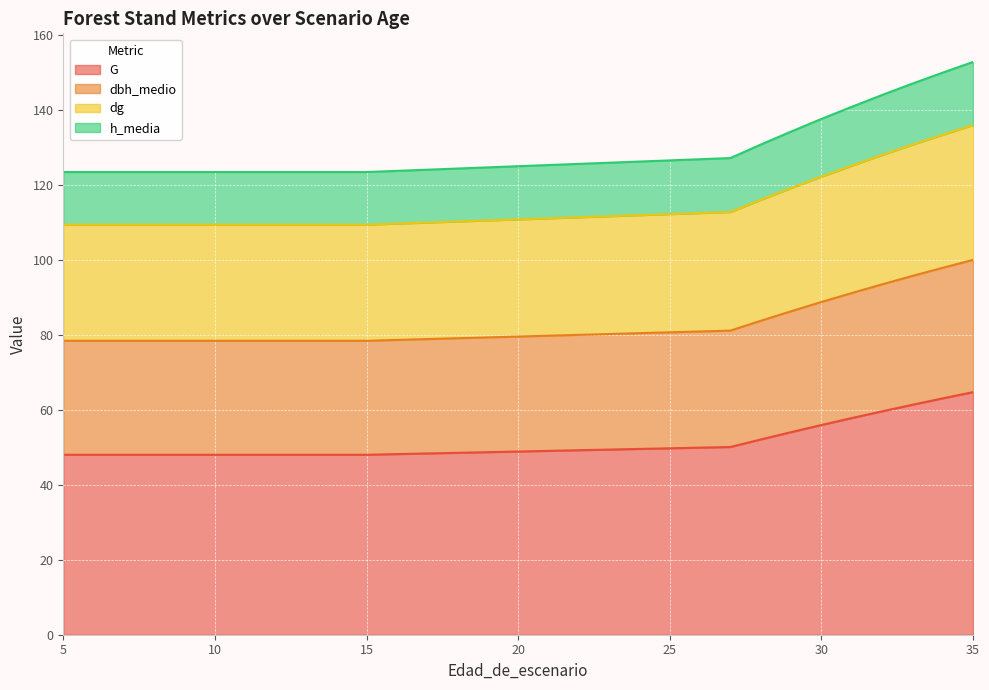

True or false: dbh_medio and dg cross at least once.

False